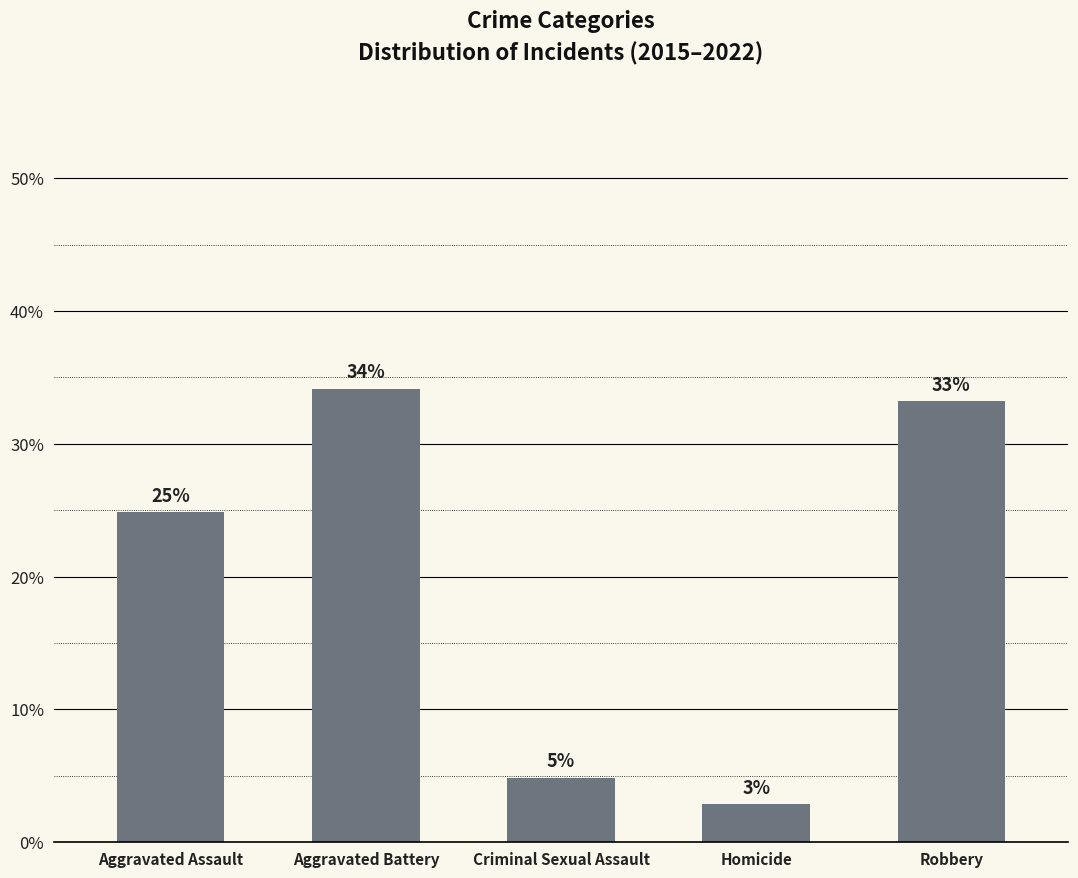

What is the value of the 5th bar from the left?

33.2